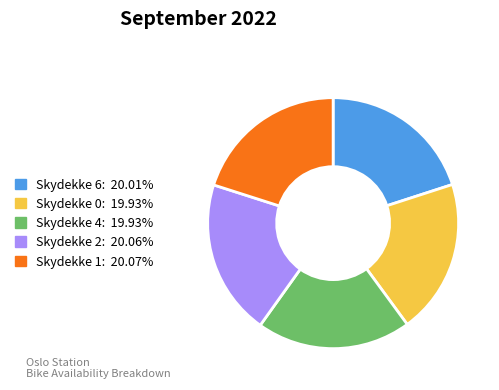

Does any single category account for the majority?

No